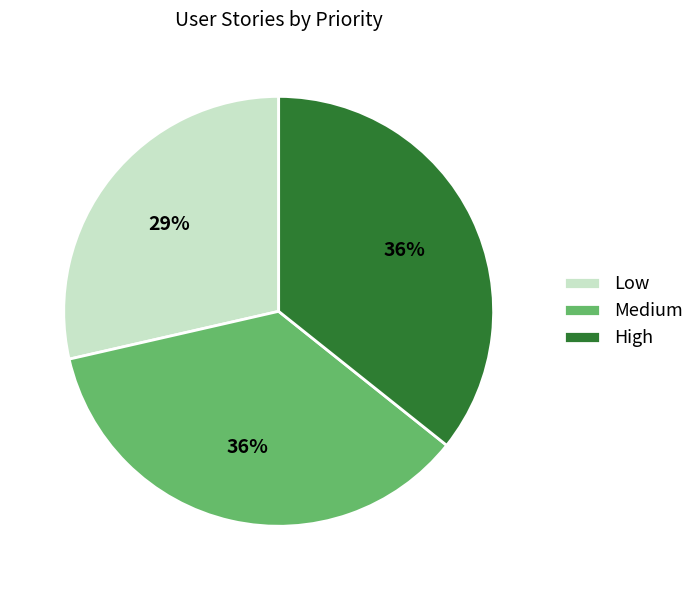

Which category has the smallest portion of the pie?

Low